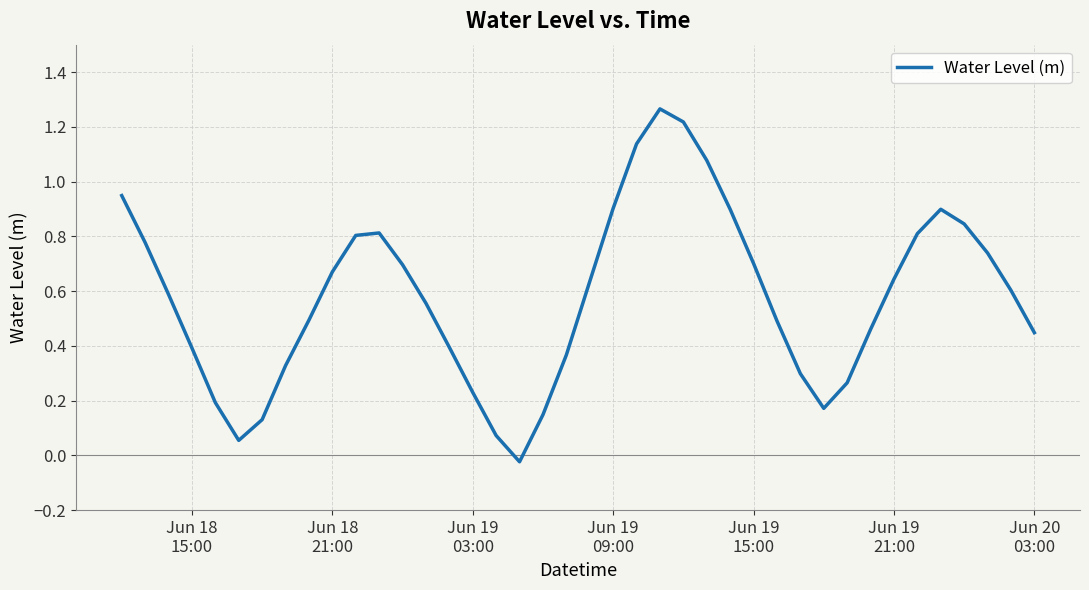

Reading left to right, transcribe all the data shown in this chart.

0.9	0.8	0.6	0.4	0.2	0.1	0.1	0.3	0.5	0.7	0.8	0.8	0.7	0.6	0.4	0.2	0.1	-0.0	0.1	0.4	0.6	0.9	1.1	1.3	1.2	1.1	0.9	0.7	0.5	0.3	0.2	0.3	0.5	0.6	0.8	0.9	0.8	0.7	0.6	0.4